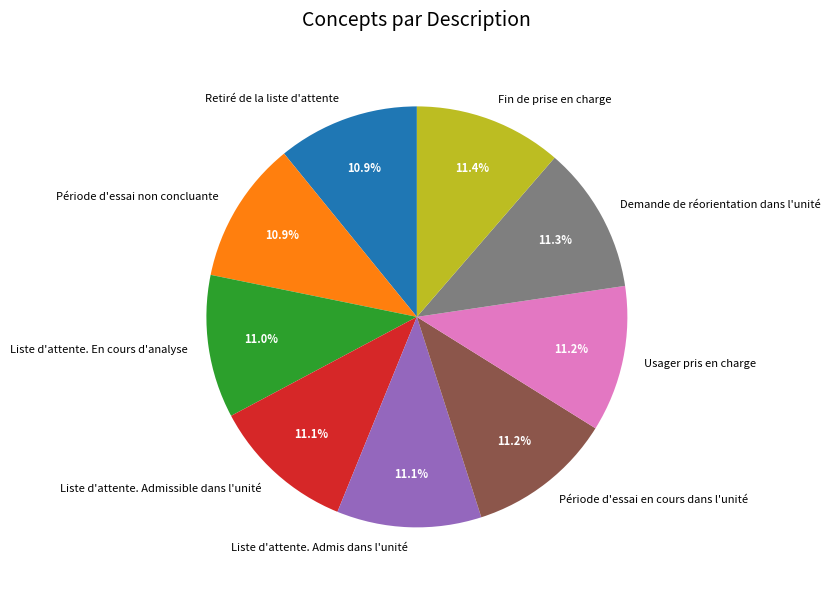

Combined, do Liste d'attente. En cours d'analyse and Liste d'attente. Admissible dans l'unité account for over 50%?

No